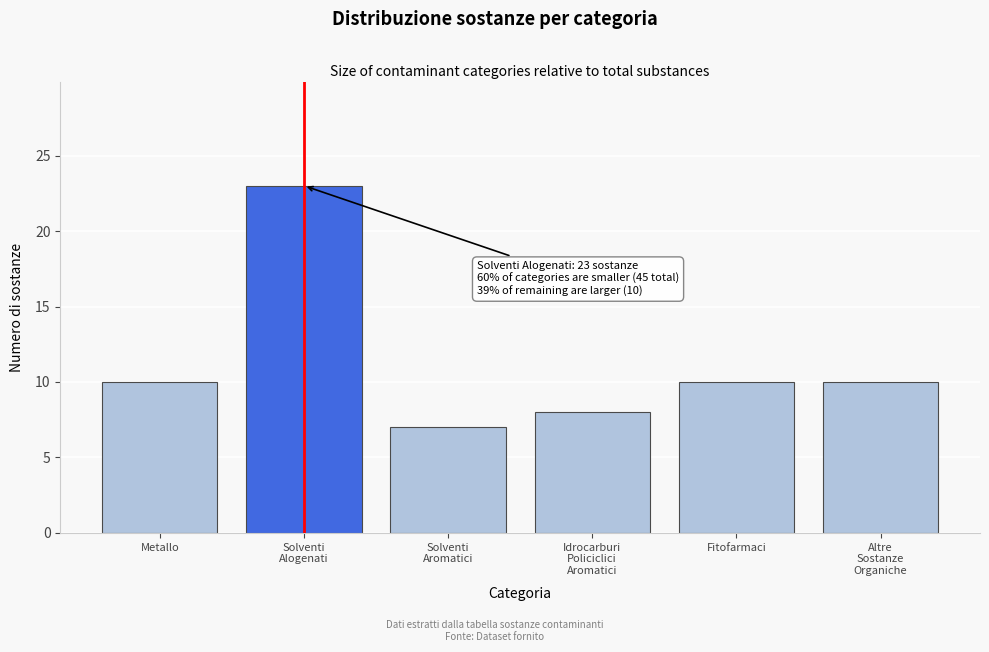

Reading left to right, extract all data points from this chart.

10	23	7	8	10	10